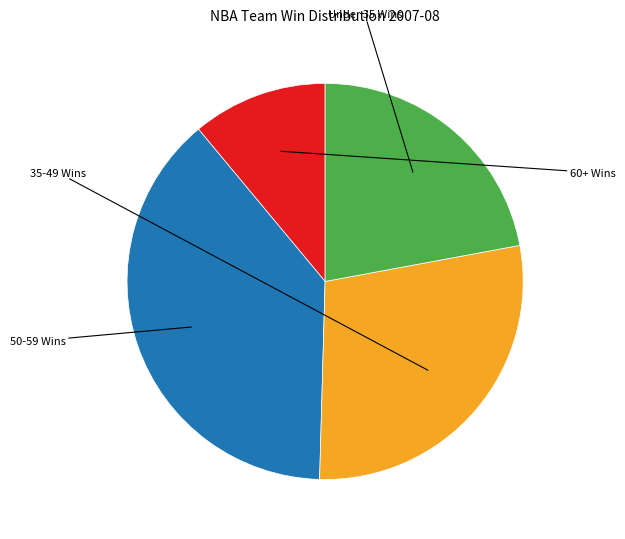

Does any single category account for the majority?

No